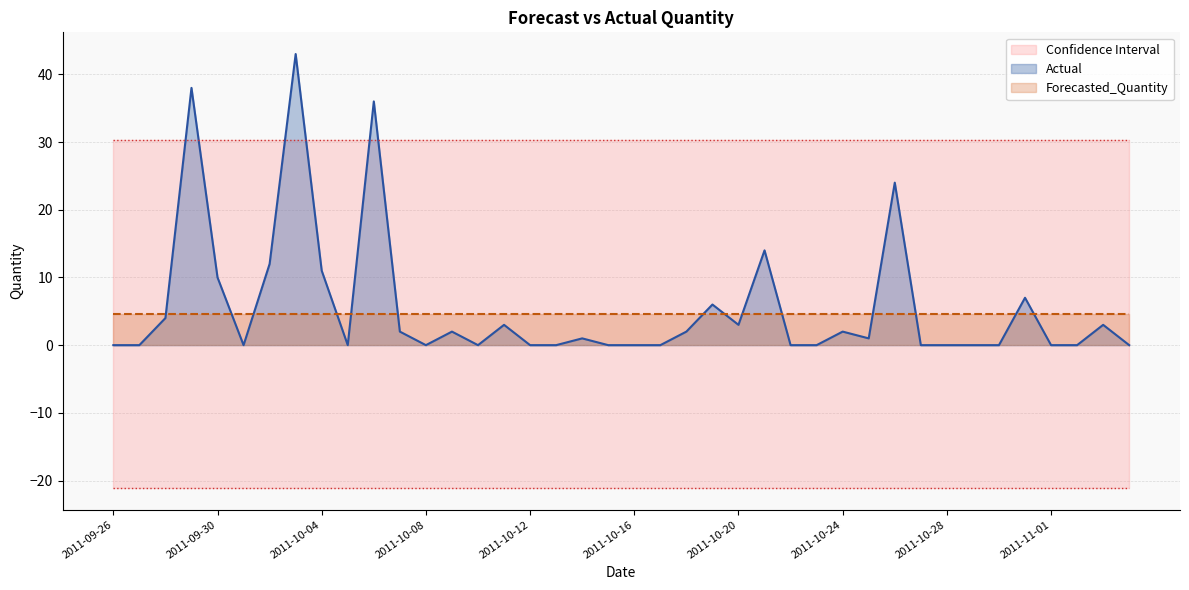

List the series in order of their peak value, highest first.

Actual, Upper_Bound, Forecasted_Quantity, Lower_Bound